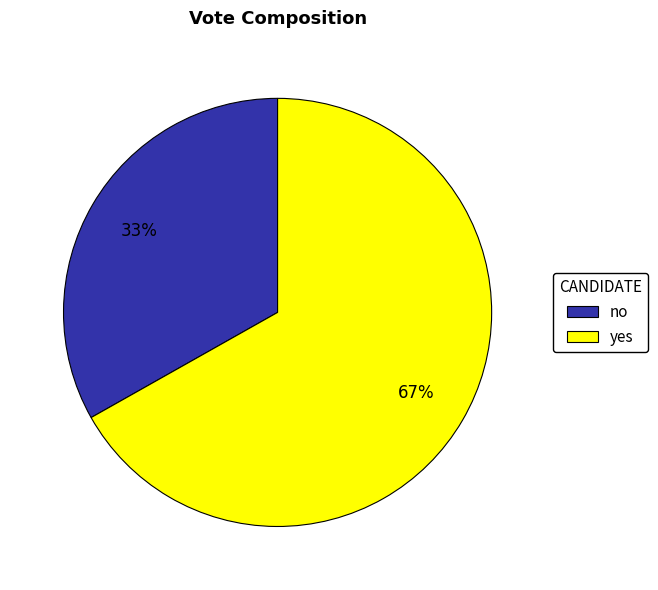

Approximately how many times larger is the value at yes compared to no?

2.0